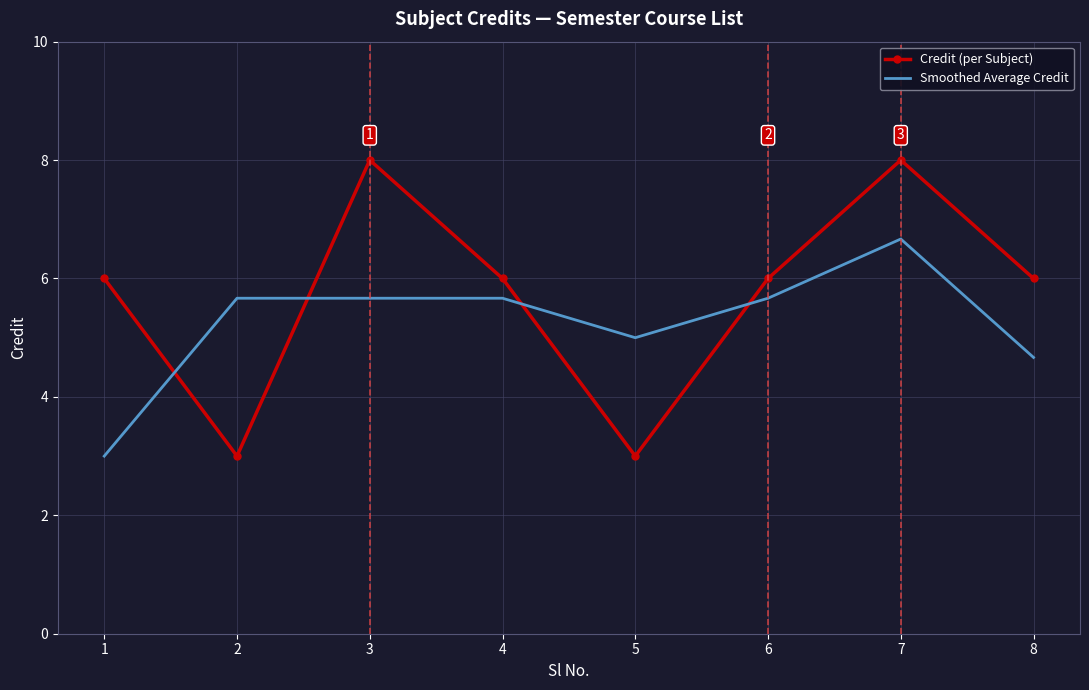

Reading left to right, transcribe all the data shown in this chart.

Credit (per Subject): 1=6.0	2=3.0	3=8.0	4=6.0	5=3.0	6=6.0	7=8.0	8=6.0
Smoothed Average Credit: 1=3.0	2=5.7	3=5.7	4=5.7	5=5.0	6=5.7	7=6.7	8=4.7